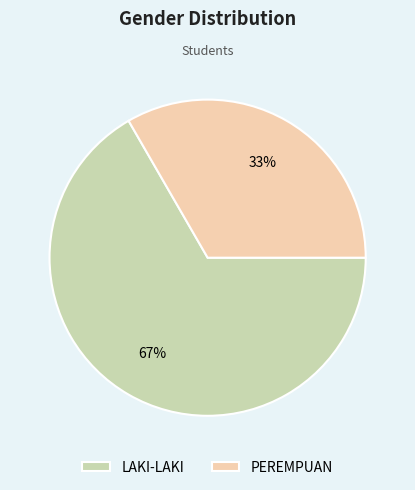

To the nearest percent, what percentage of the pie is LAKI-LAKI?

67%